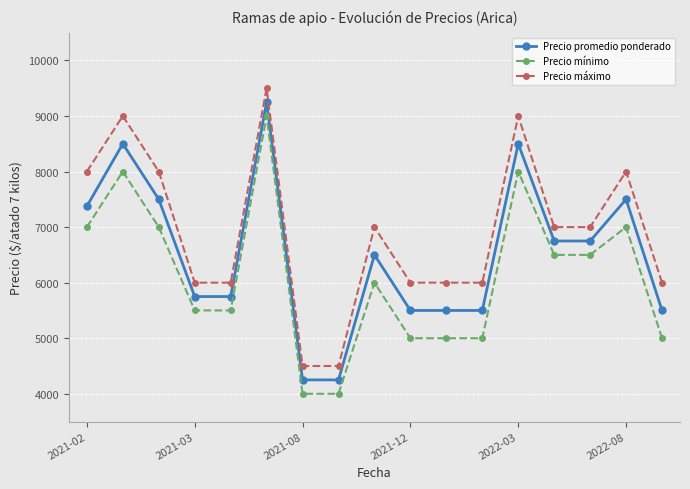

What is the difference between the second highest and second lowest values in the Precio máximo series?

4500